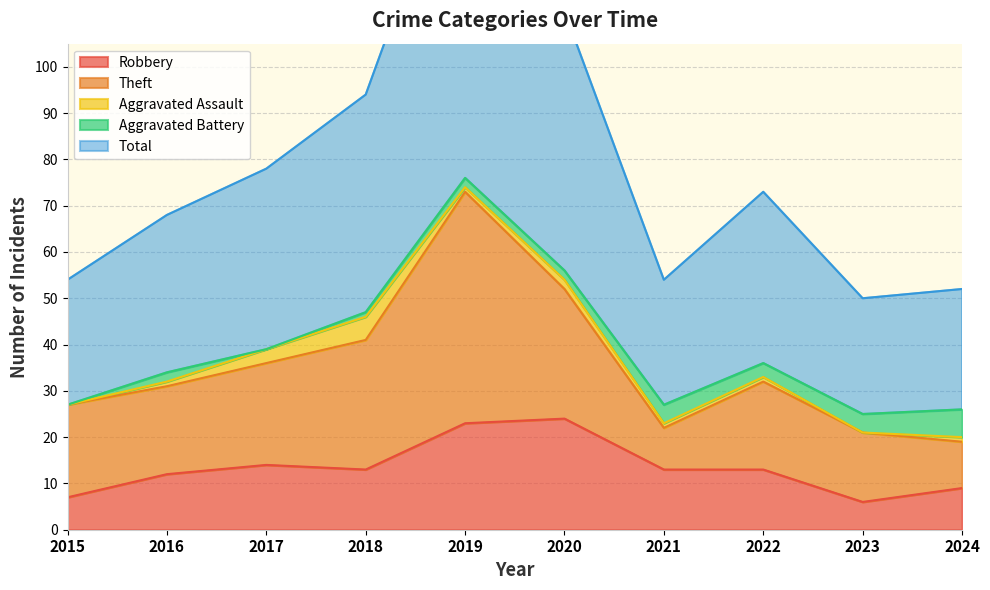

List the labels in order of Aggravated Assault value, smallest first.

2015, 2023, 2016, 2019, 2021, 2022, 2024, 2020, 2017, 2018